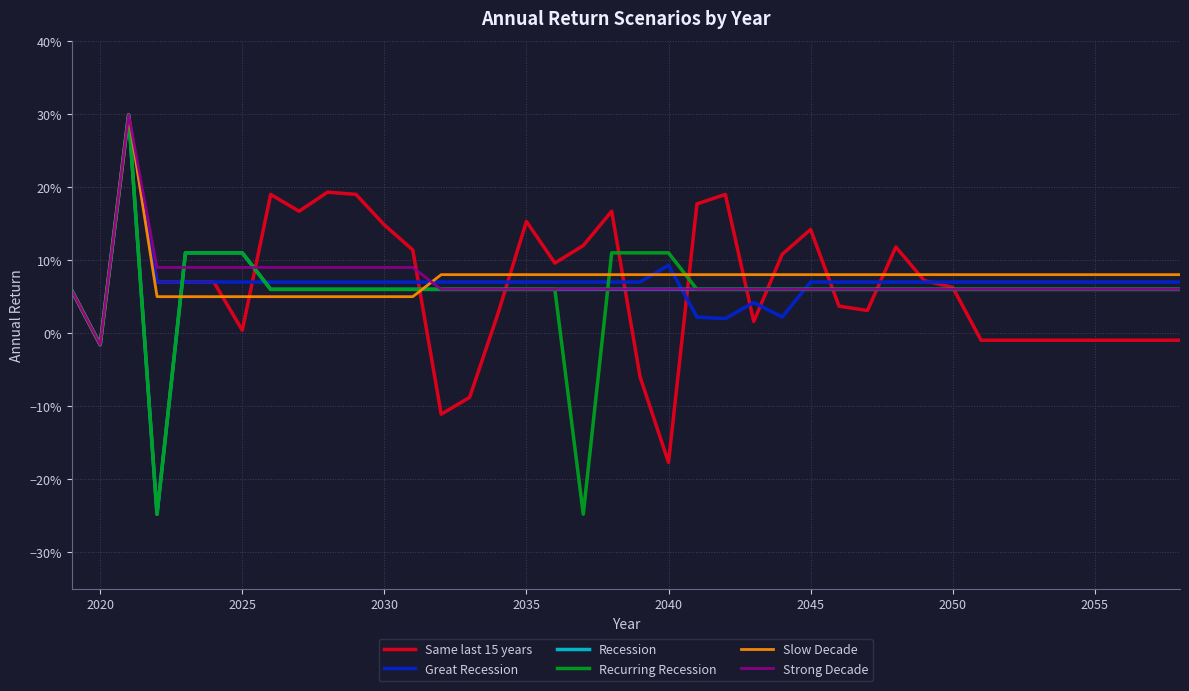

What are all the series names shown in the legend?

Same last 15 years, Great Recession, Recession, Recurring Recession, Slow Decade, Strong Decade